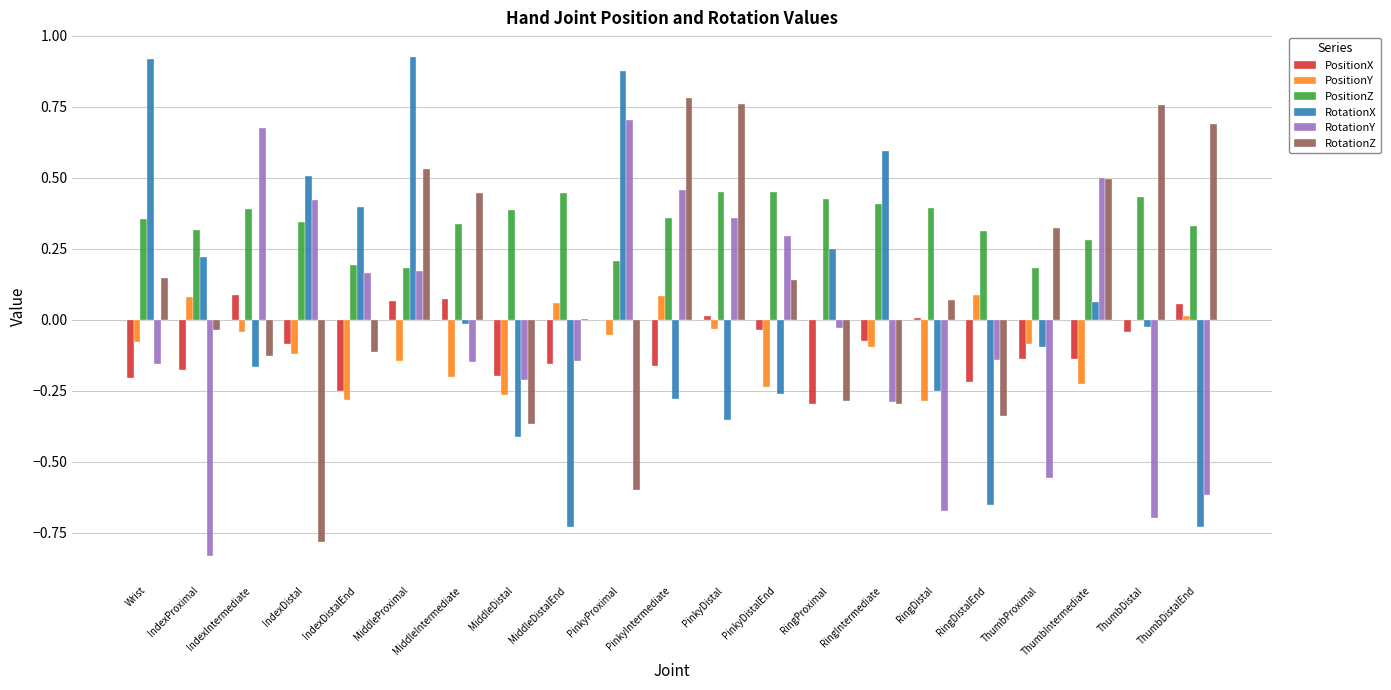

What is the sum of all PositionY values?

-1.8